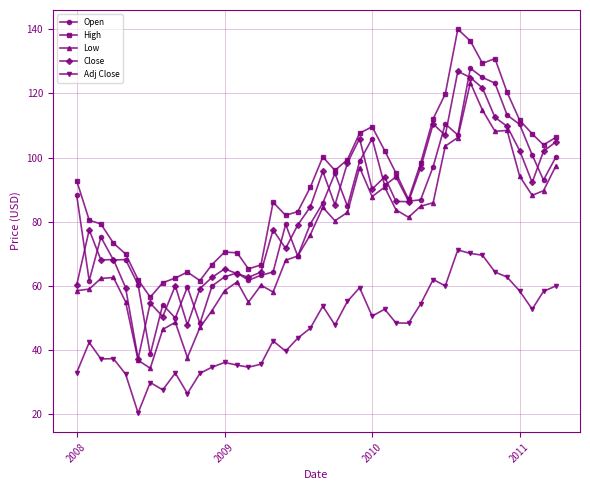

What is the greatest value displayed?

140.0